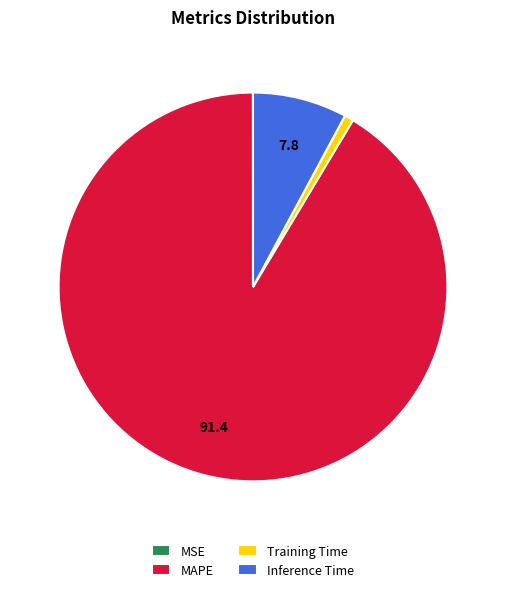

True or false: MAPE accounts for 84% of the total.

False